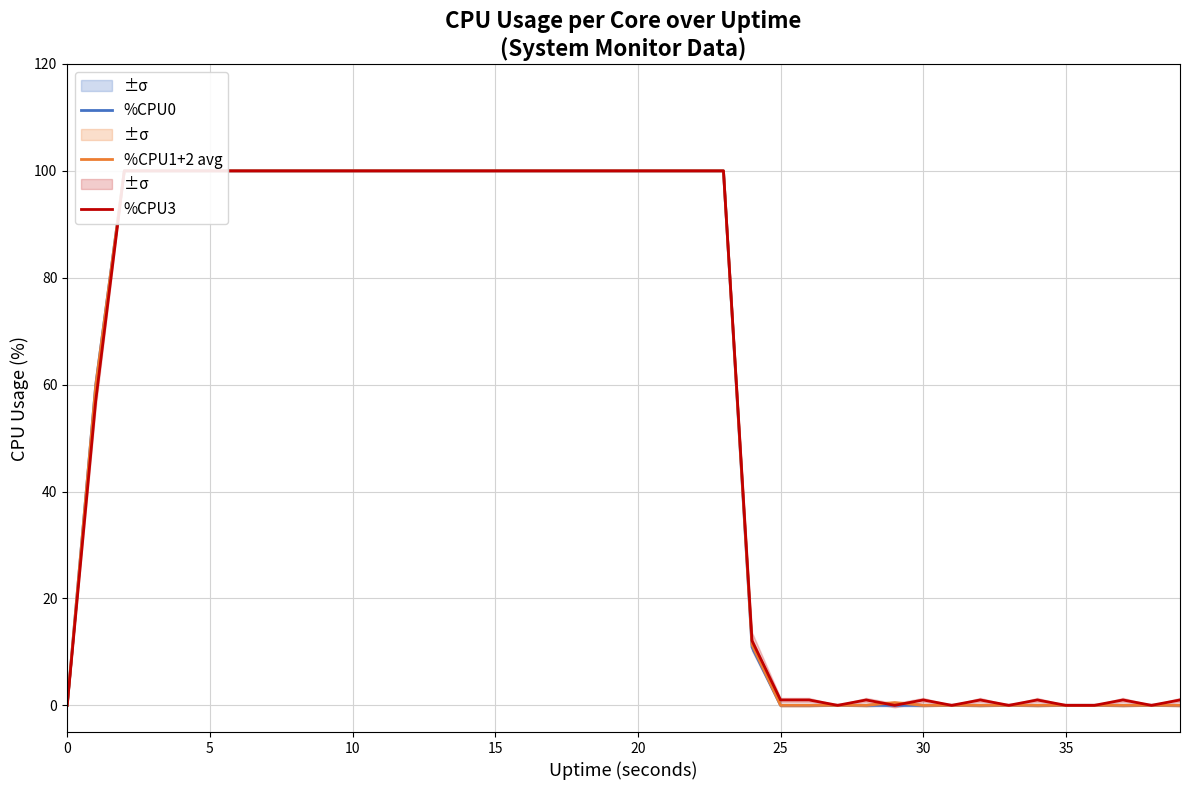

Is the value of %CPU3 at 5 greater than the value of %CPU1+2 avg at 0?

Yes